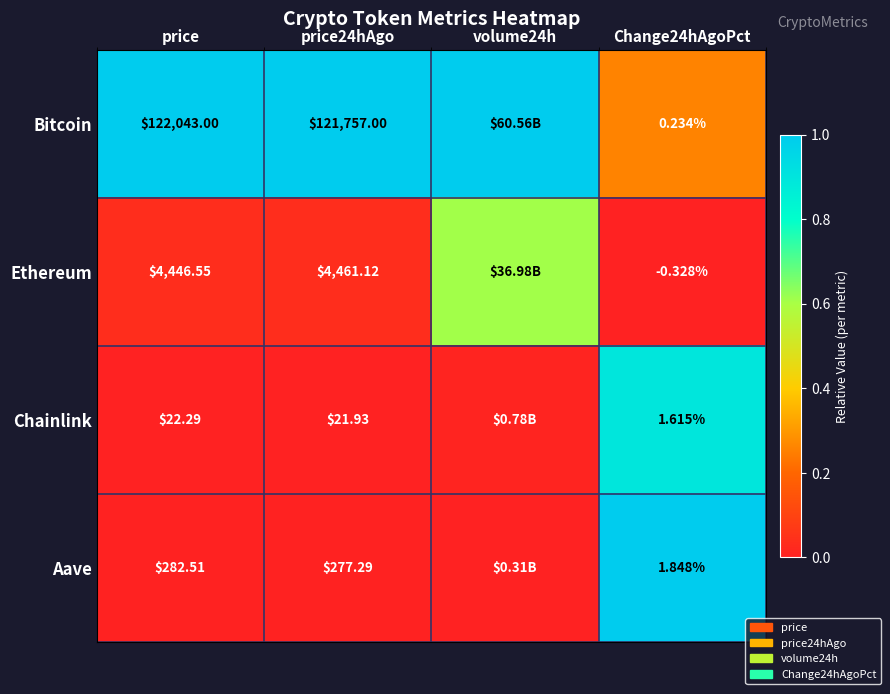

At price, list the series in order from largest to smallest.

Bitcoin, Ethereum, Aave, Chainlink